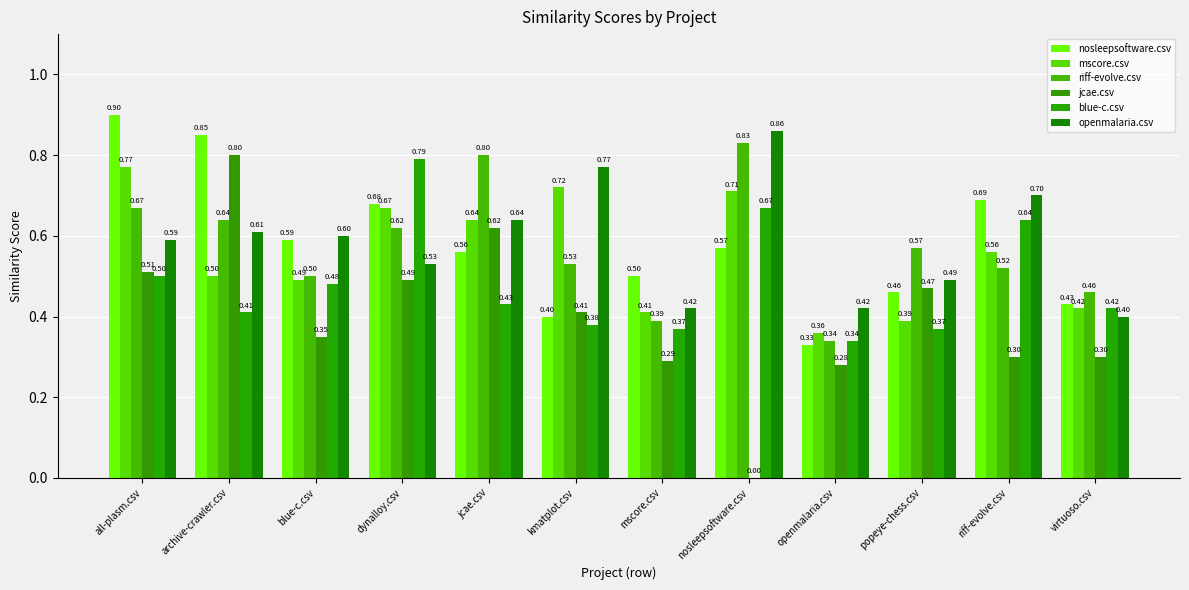

What is the sum of all riff-evolve.csv values?

6.9